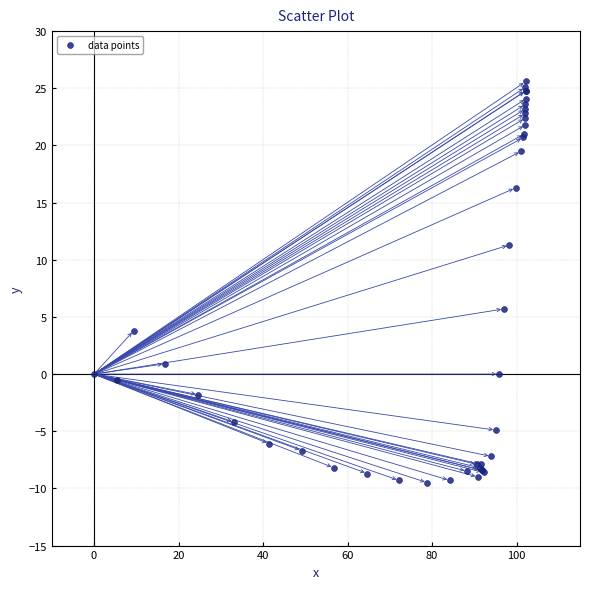

What Y value in the scatter plot is closest to 8?

5.7